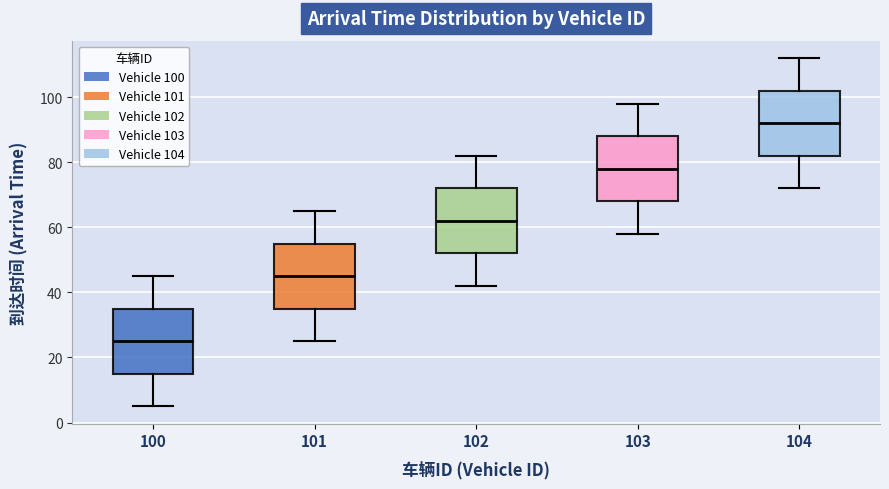

Where does the upper whisker of the box at x = 100 end on the y-axis? The values are not printed on the chart, so give them approximately, as read against the axis.

46